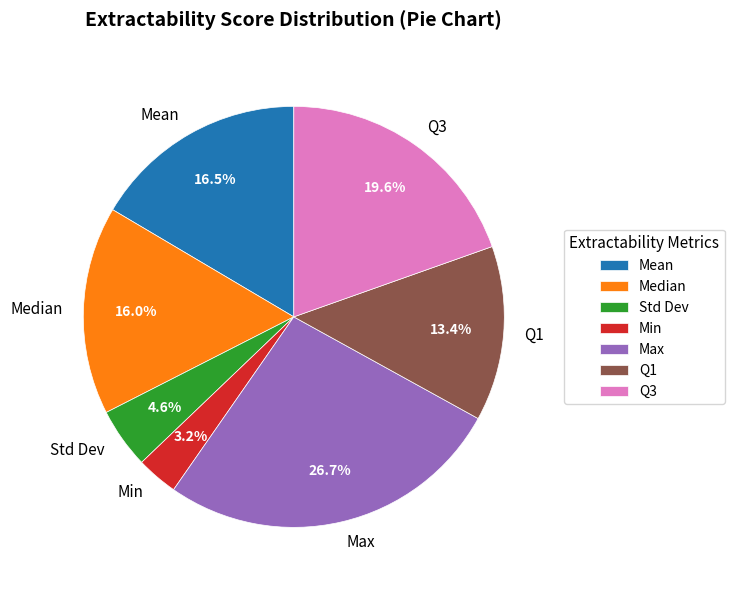

To the nearest percent, what percentage of the pie is Max?

27%